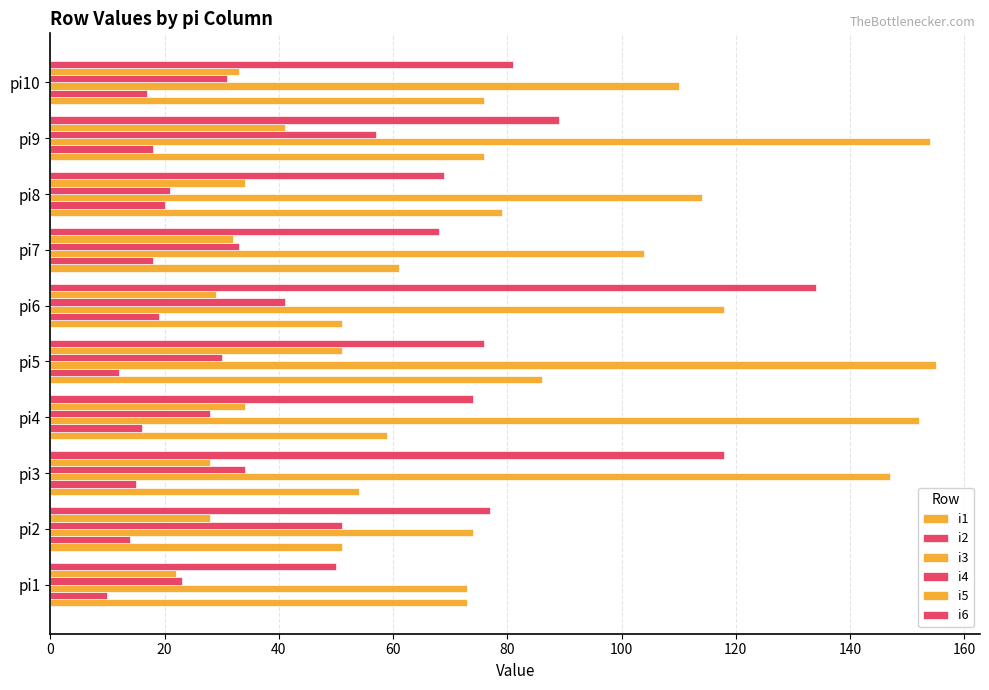

At how many categories does at least one series exceed 108?

7